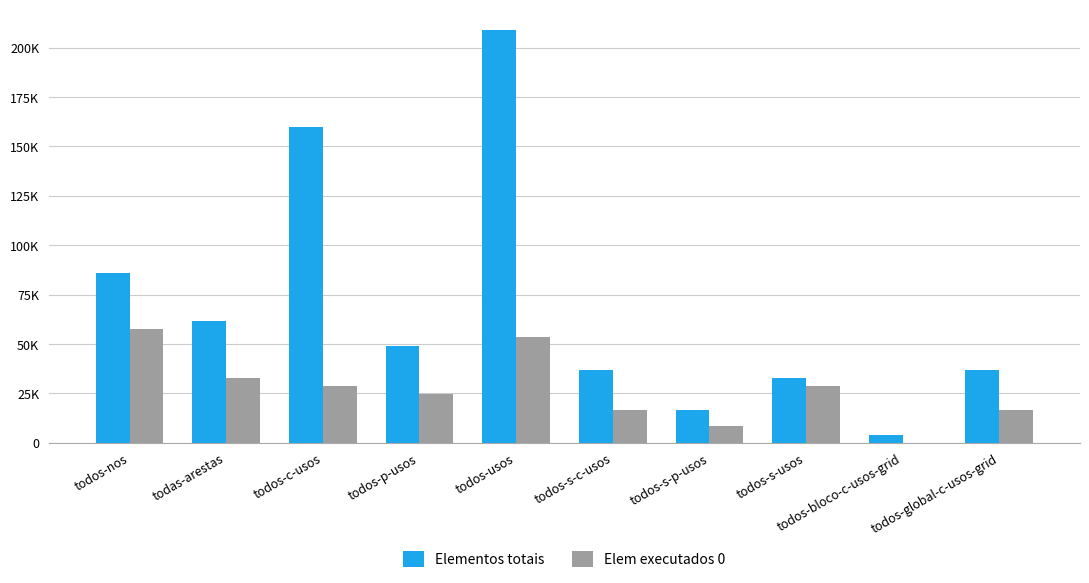

Read the Elem executados 0 value at todos-usos.

53287